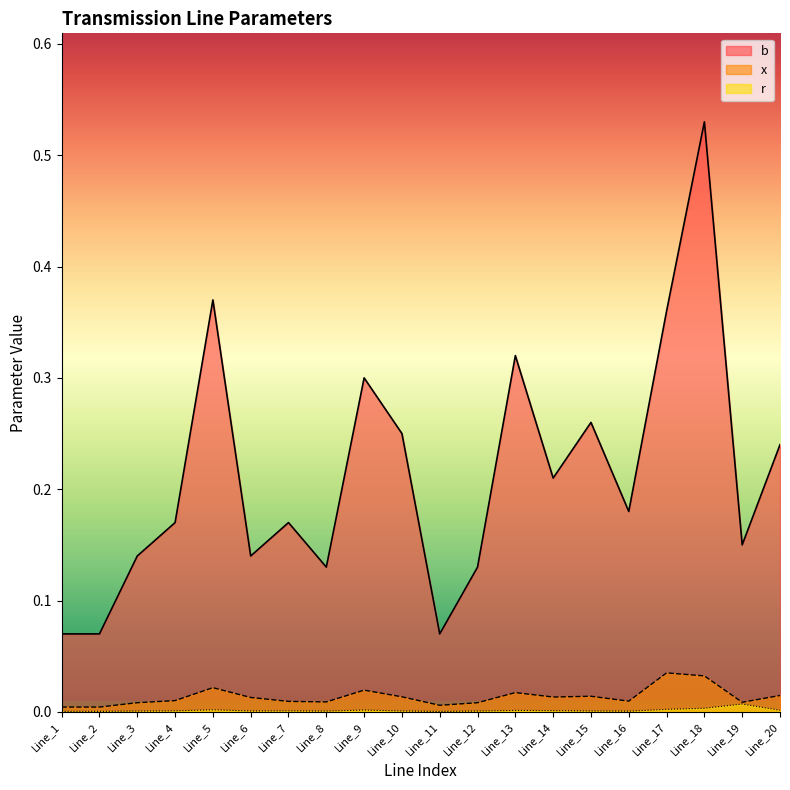

Which has a higher value, Line_8 or Line_2?

Line_8